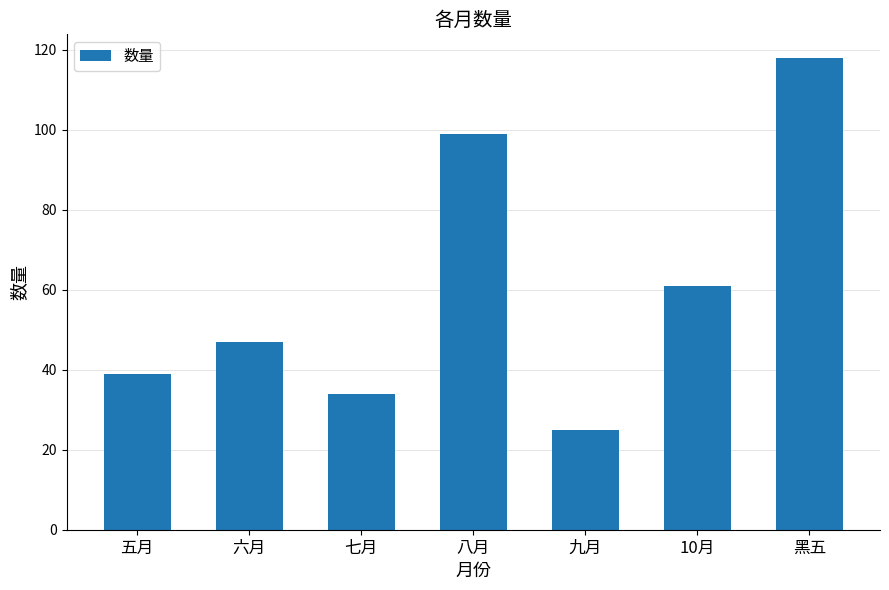

How many data points are less than 47?

3